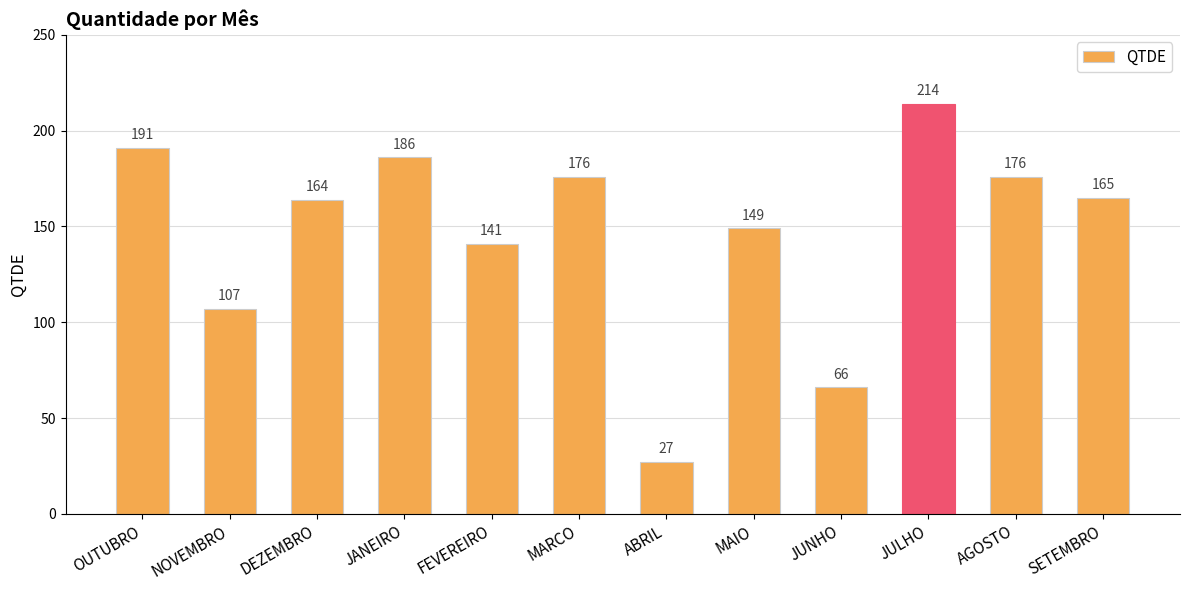

Which label corresponds to the largest value in the chart?

JULHO